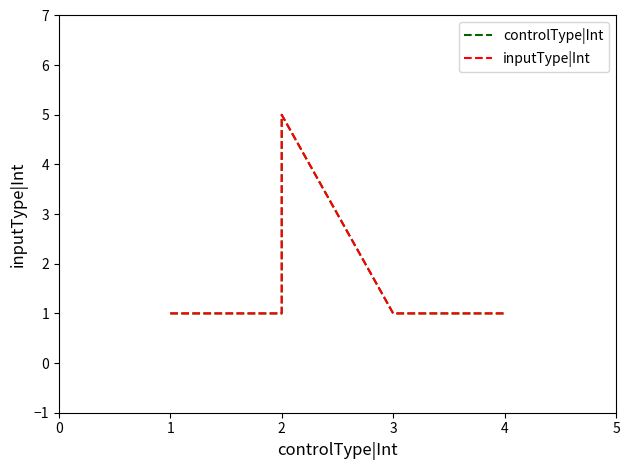

How many interior local peaks does the controlType|Int series have?

1